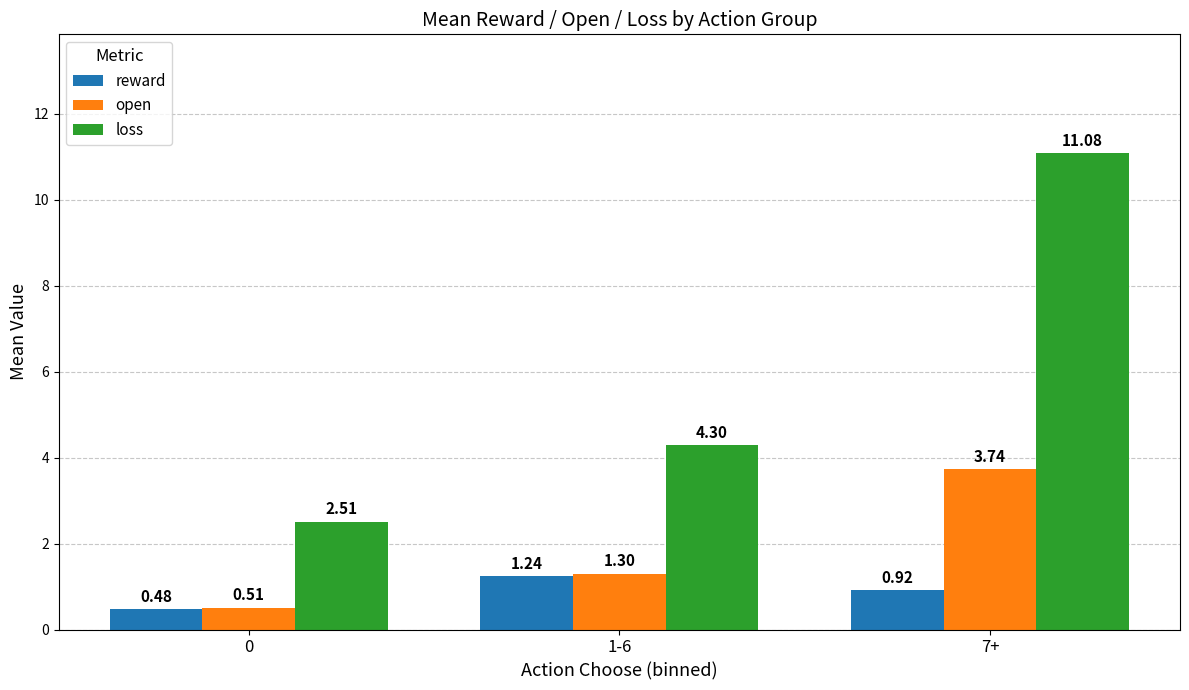

What is the highest value of the loss series?

11.1